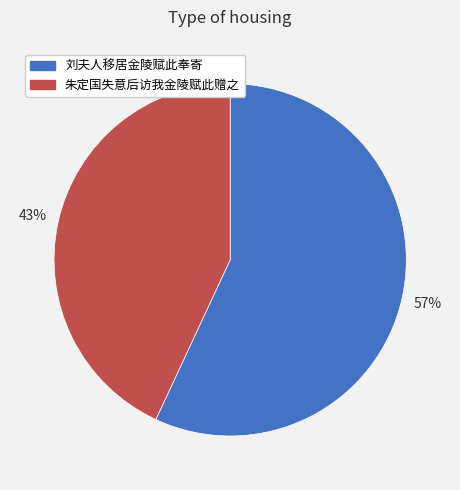

Between 刘夫人移居金陵赋此奉寄 and 朱定国失意后访我金陵赋此赠之, which is larger?

刘夫人移居金陵赋此奉寄